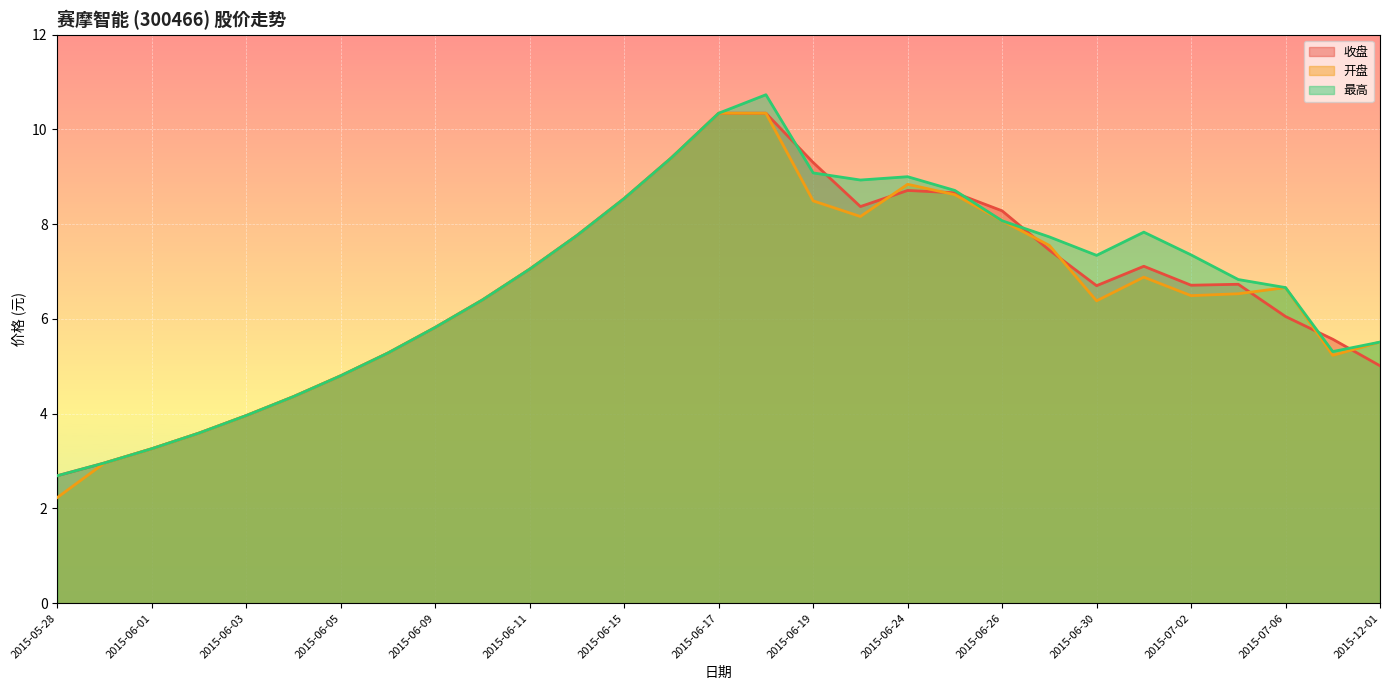

Reading right to left, list all the values displayed in this chart.

收盘: 2015-12-01=5.0	2015-07-07=5.6	2015-07-06=6.0	2015-07-03=6.7	2015-07-02=6.7	2015-07-01=7.1	2015-06-30=6.7	2015-06-29=7.5	2015-06-26=8.3	2015-06-25=8.7	2015-06-24=8.7	2015-06-23=8.4	2015-06-19=9.3	2015-06-18=10.3	2015-06-17=10.3	2015-06-16=9.4	2015-06-15=8.5	2015-06-12=7.8	2015-06-11=7.0	2015-06-10=6.4	2015-06-09=5.8	2015-06-08=5.3	2015-06-05=4.8	2015-06-04=4.4	2015-06-03=4.0	2015-06-02=3.6	2015-06-01=3.3	2015-05-29=3.0	2015-05-28=2.7
开盘: 2015-12-01=5.5	2015-07-07=5.2	2015-07-06=6.7	2015-07-03=6.5	2015-07-02=6.5	2015-07-01=6.9	2015-06-30=6.4	2015-06-29=7.5	2015-06-26=8.1	2015-06-25=8.6	2015-06-24=8.8	2015-06-23=8.2	2015-06-19=8.5	2015-06-18=10.3	2015-06-17=10.3	2015-06-16=9.4	2015-06-15=8.5	2015-06-12=7.8	2015-06-11=7.0	2015-06-10=6.4	2015-06-09=5.8	2015-06-08=5.3	2015-06-05=4.8	2015-06-04=4.4	2015-06-03=4.0	2015-06-02=3.6	2015-06-01=3.3	2015-05-29=3.0	2015-05-28=2.2
最高: 2015-12-01=5.5	2015-07-07=5.3	2015-07-06=6.7	2015-07-03=6.8	2015-07-02=7.3	2015-07-01=7.8	2015-06-30=7.3	2015-06-29=7.7	2015-06-26=8.1	2015-06-25=8.7	2015-06-24=9.0	2015-06-23=8.9	2015-06-19=9.1	2015-06-18=10.7	2015-06-17=10.3	2015-06-16=9.4	2015-06-15=8.5	2015-06-12=7.8	2015-06-11=7.0	2015-06-10=6.4	2015-06-09=5.8	2015-06-08=5.3	2015-06-05=4.8	2015-06-04=4.4	2015-06-03=4.0	2015-06-02=3.6	2015-06-01=3.3	2015-05-29=3.0	2015-05-28=2.7